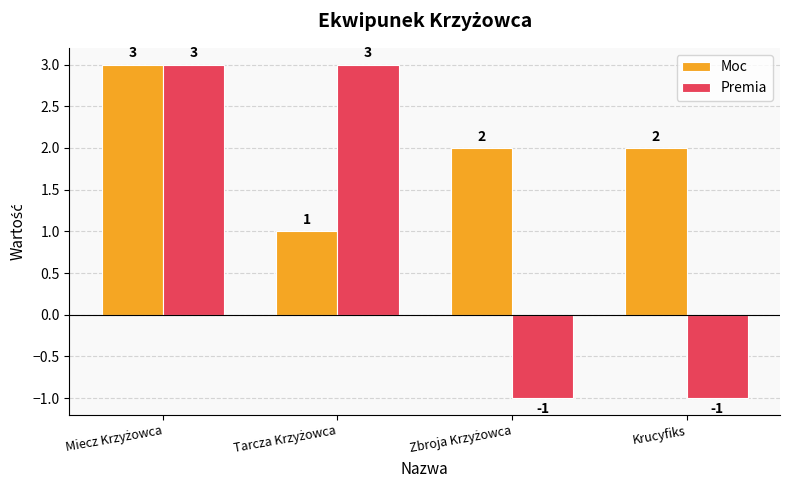

How many Premia values are between -1 and 3?

4